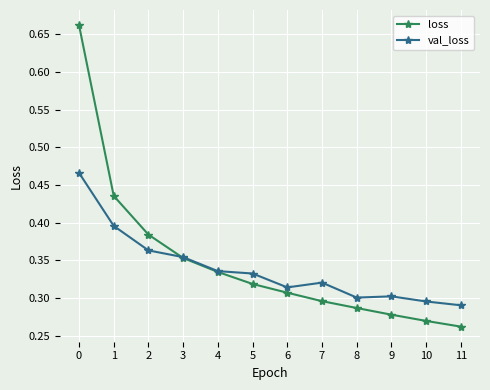

What is the total value across all series at 9?

0.6